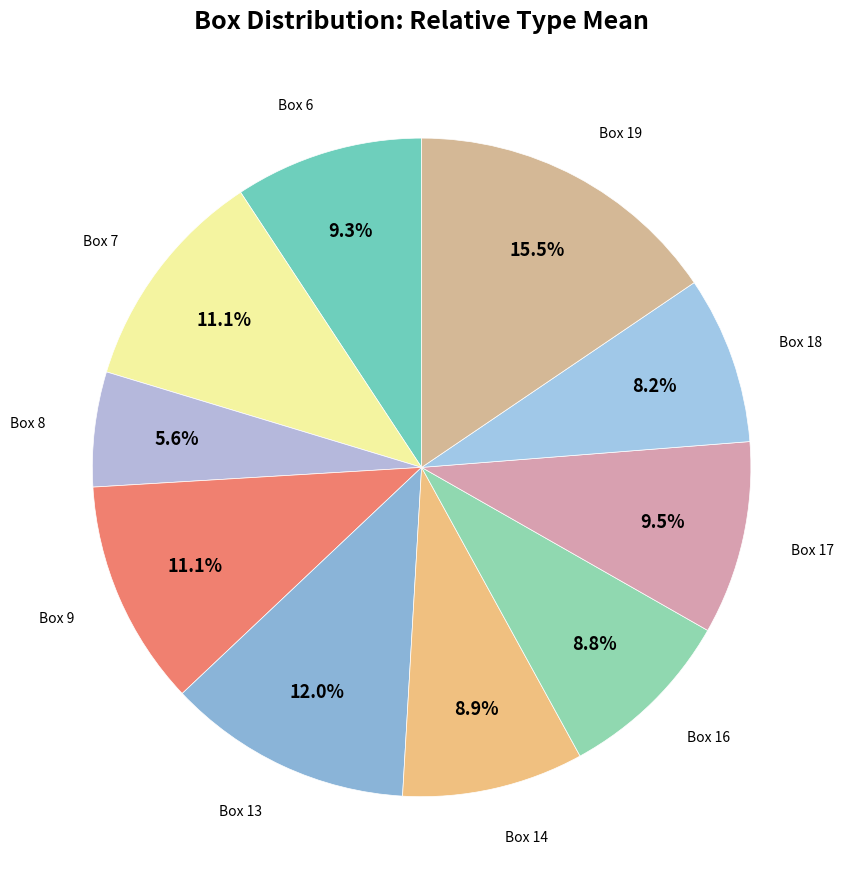

Count the number of slices in the pie.

10